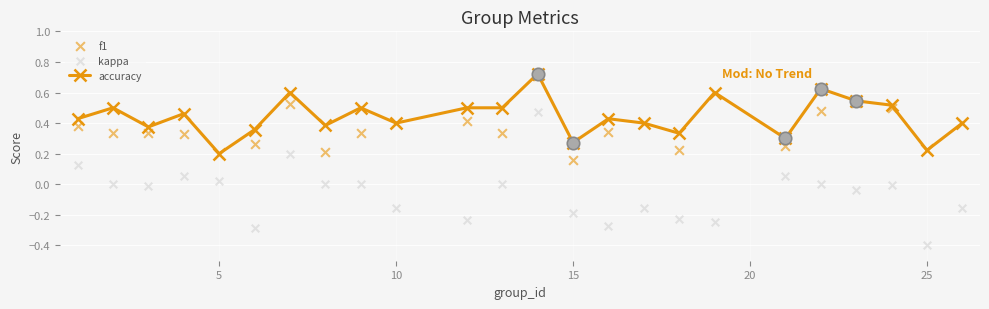

Which series contains the highest Y value?

accuracy